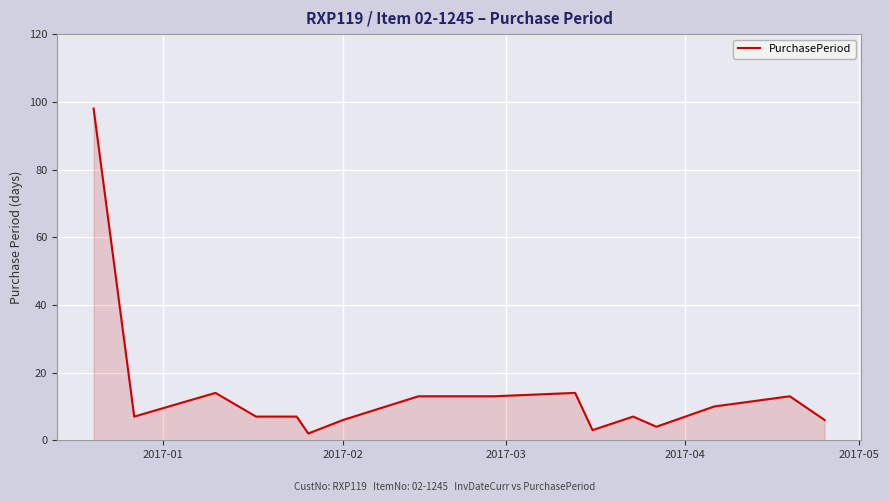

What is the maximum value shown in the chart?

98